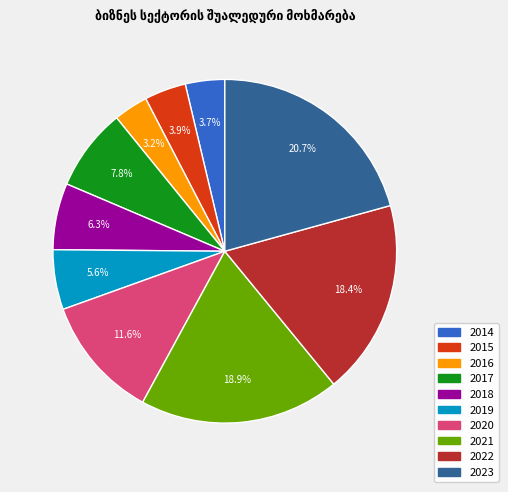

True or false: 2022 accounts for 32% of the total.

False